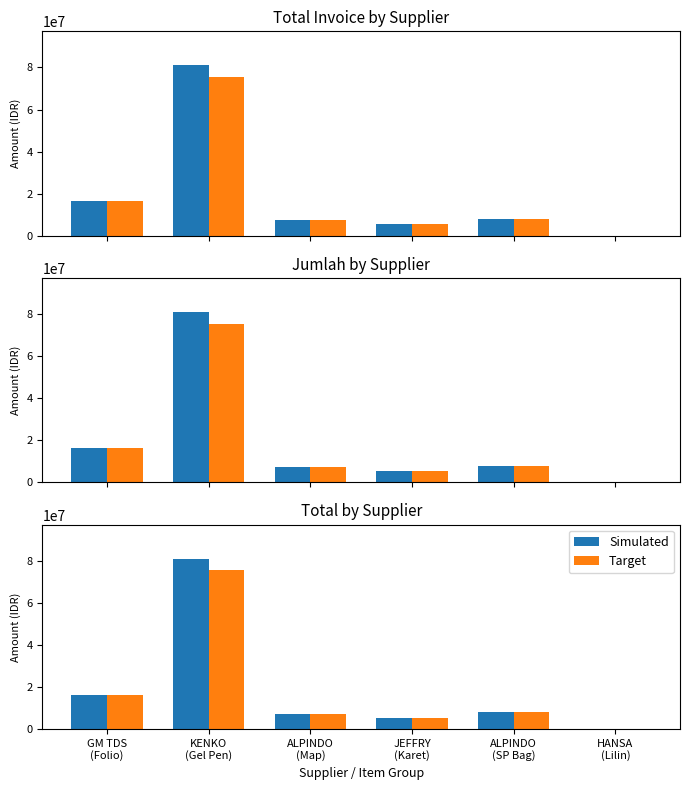

What is the label of the 6th bar from the right?

GM TDS
(Folio)